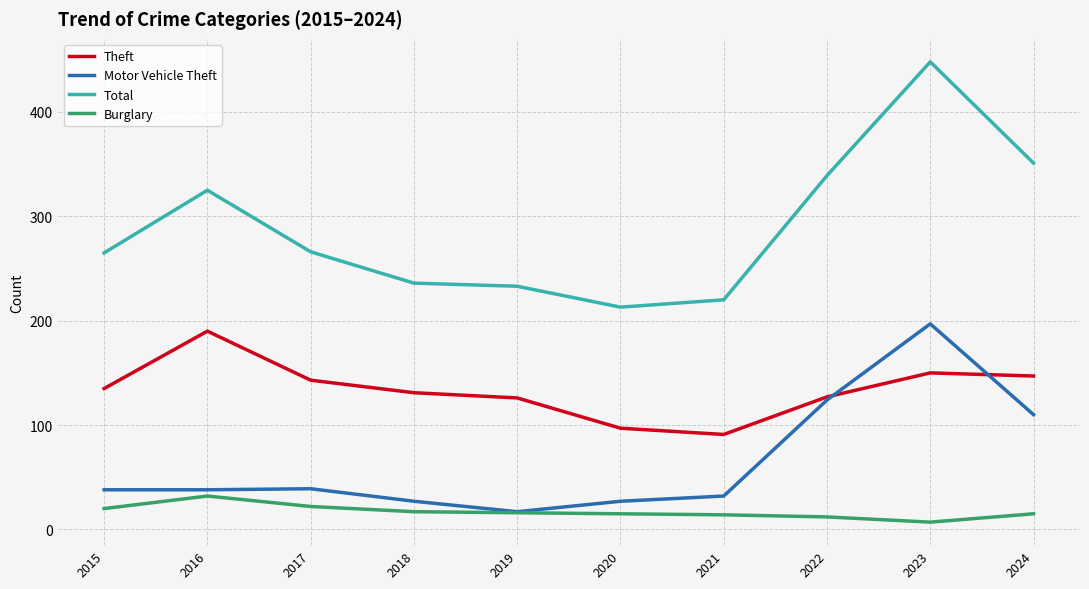

Which series has the widest spread of values?

Total